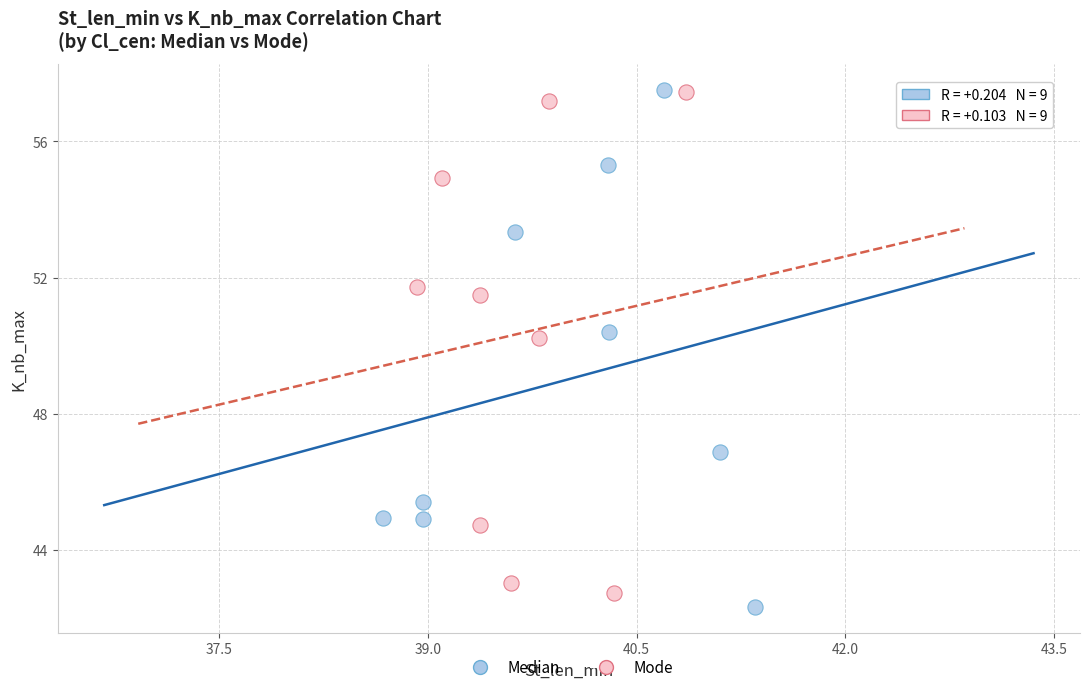

What are all the series names shown in the legend?

Median, Mode